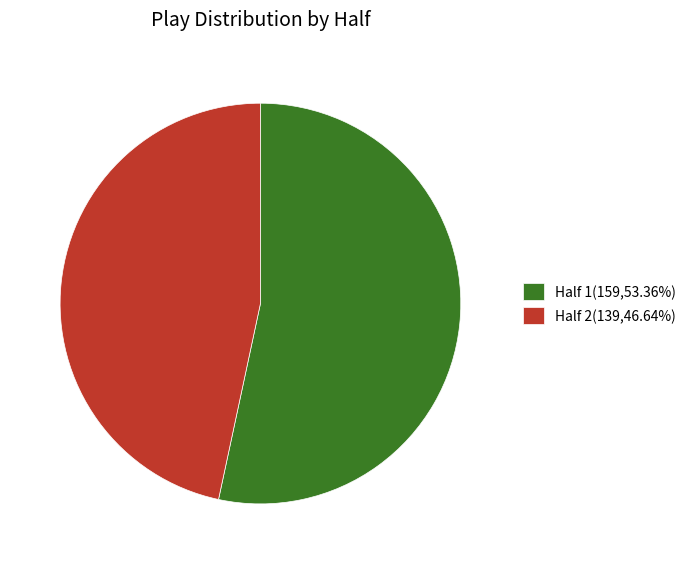

Combined, do Half 2(139,46.64%) and Half 1(159,53.36%) account for over 50%?

Yes